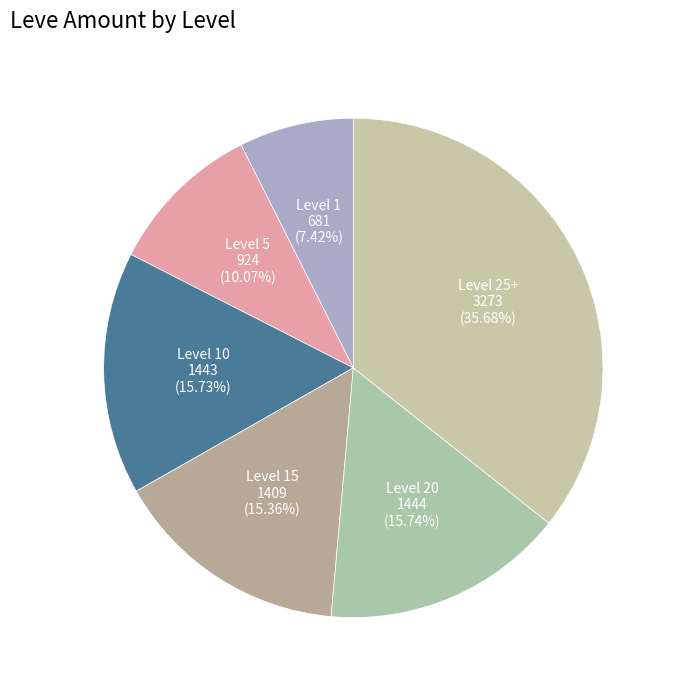

Count the number of slices in the pie.

6